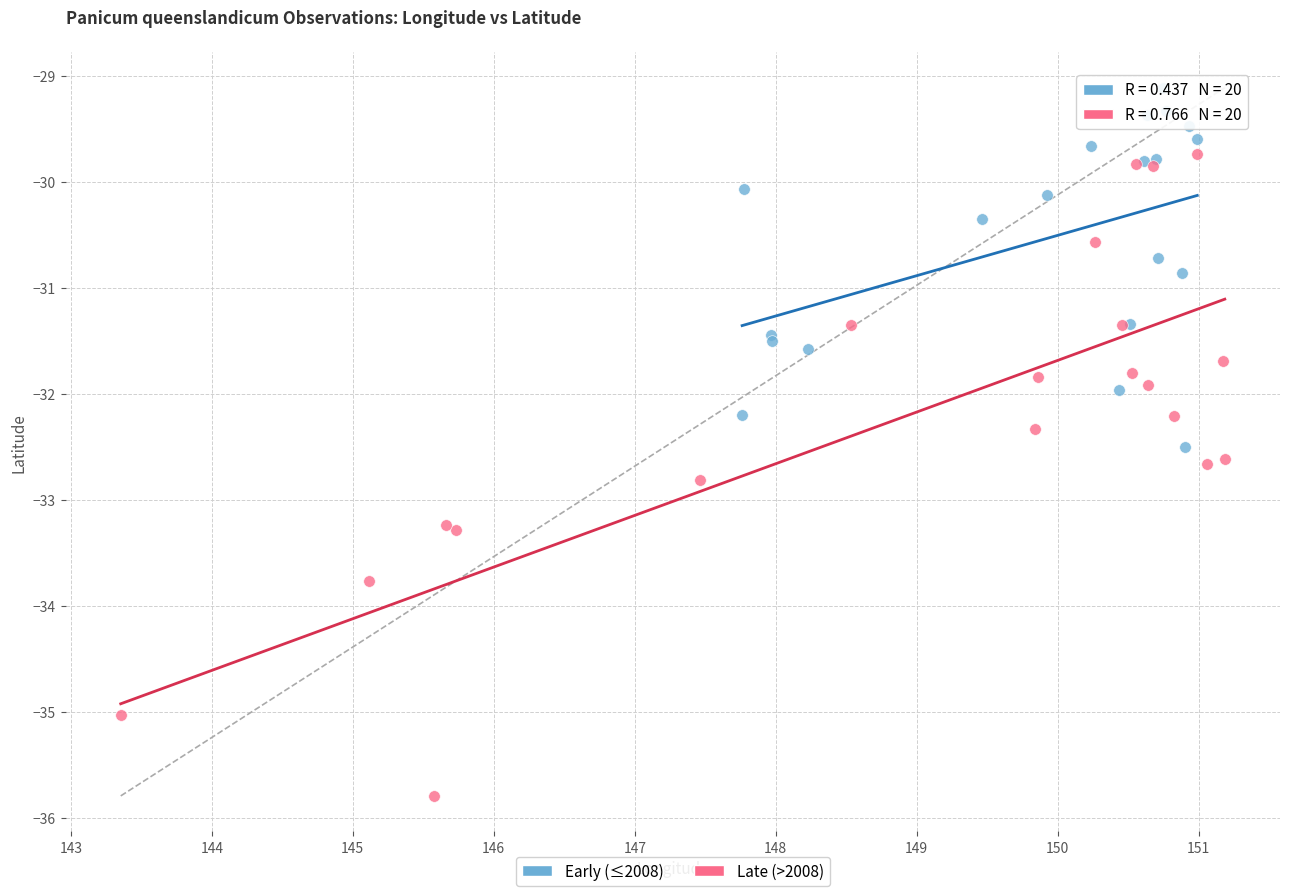

Which series has the widest spread of Y values?

Late (>2008)